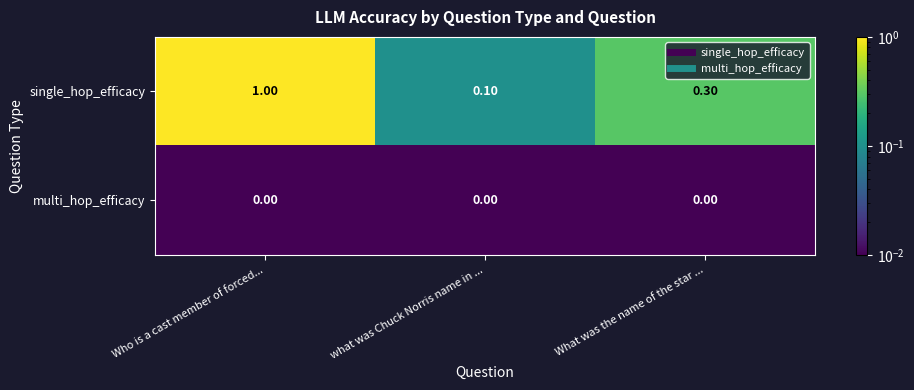

Which series changed the most between Who is a cast member of forced... and what was Chuck Norris name in ...?

single_hop_efficacy